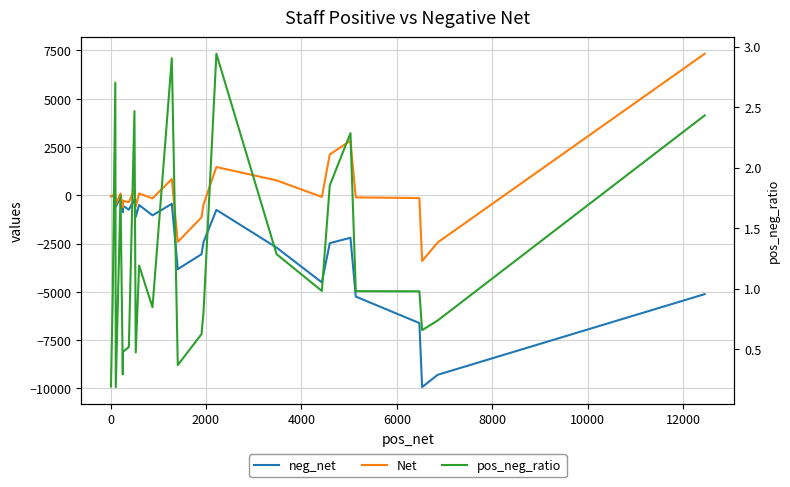

True or false: Net has more than 2 interior local peaks.

True